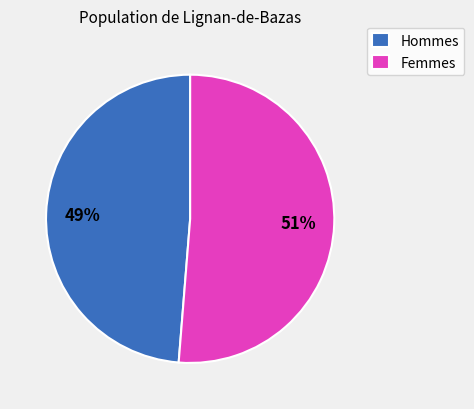

The Femmes slice represents 59% of the pie. True or false?

False